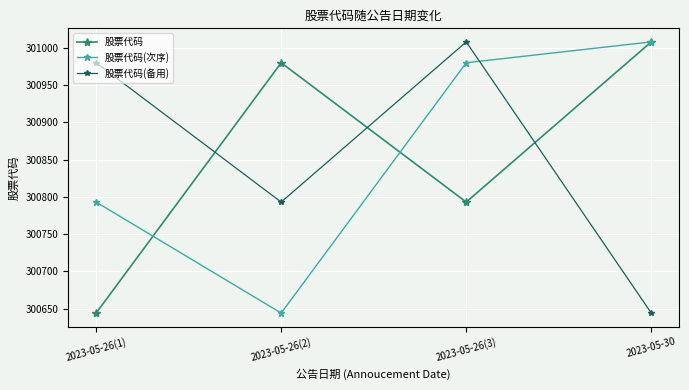

At which category does 股票代码(备用) reach its first local valley?

2023-05-26(2)